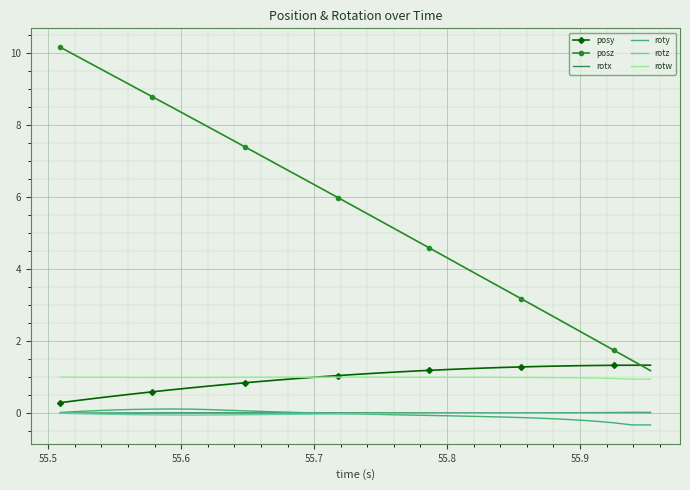

What is the minimum value for posy?

0.3